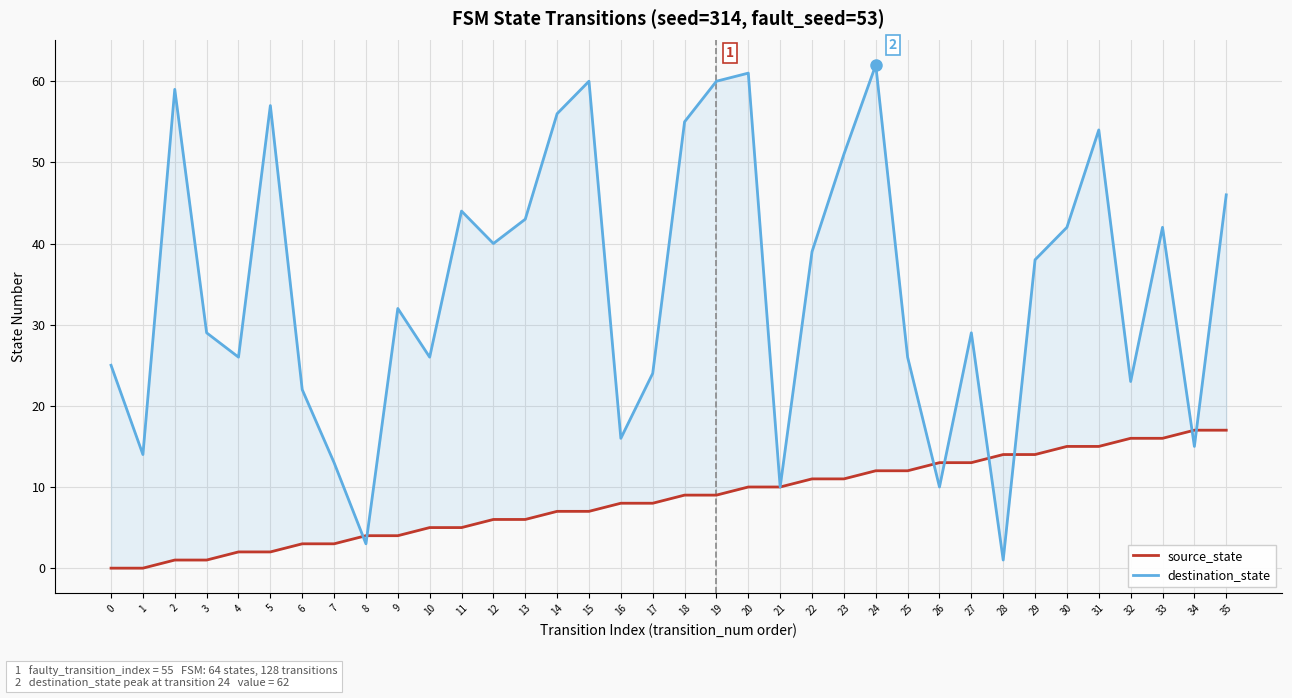

At which label is source_state closest to 8?

16